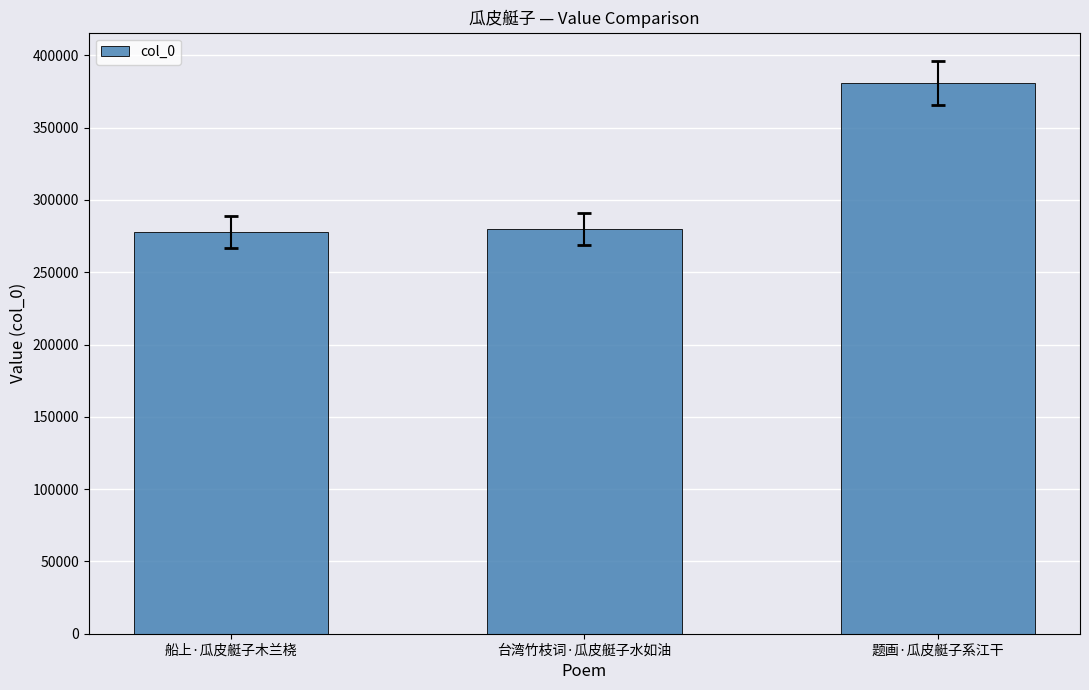

Read the value at 台湾竹枝词·瓜皮艇子水如油.

279736